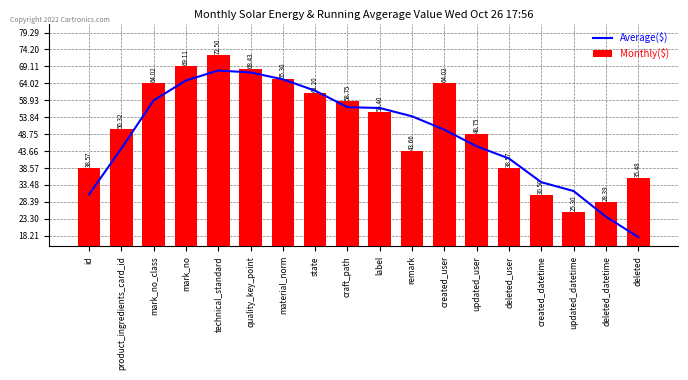

List the series in order of their peak value, lowest first.

Average($), Monthly($)